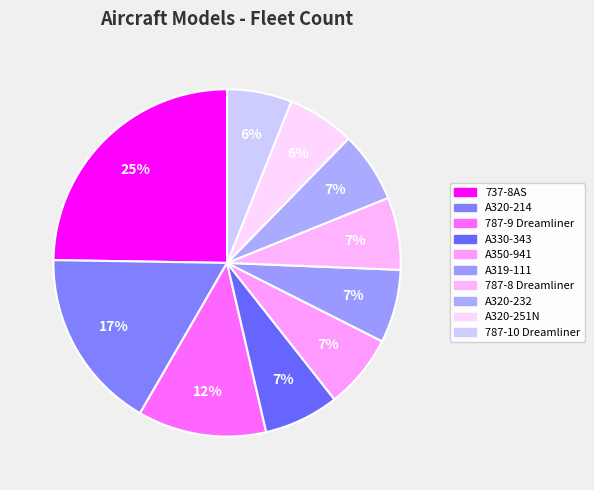

The 787-9 Dreamliner slice represents 12% of the pie. True or false?

True